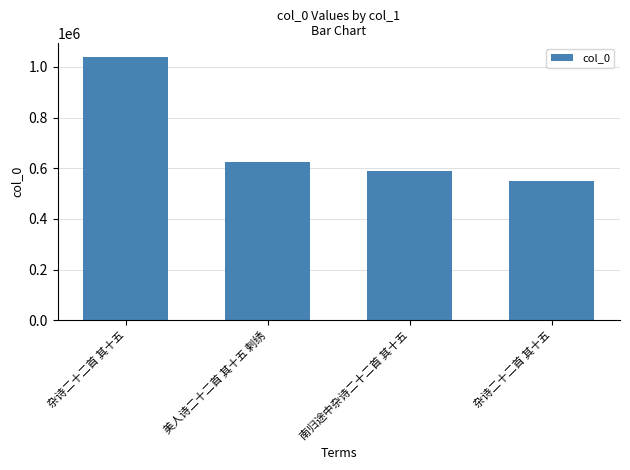

Does the chart contain any negative values?

No